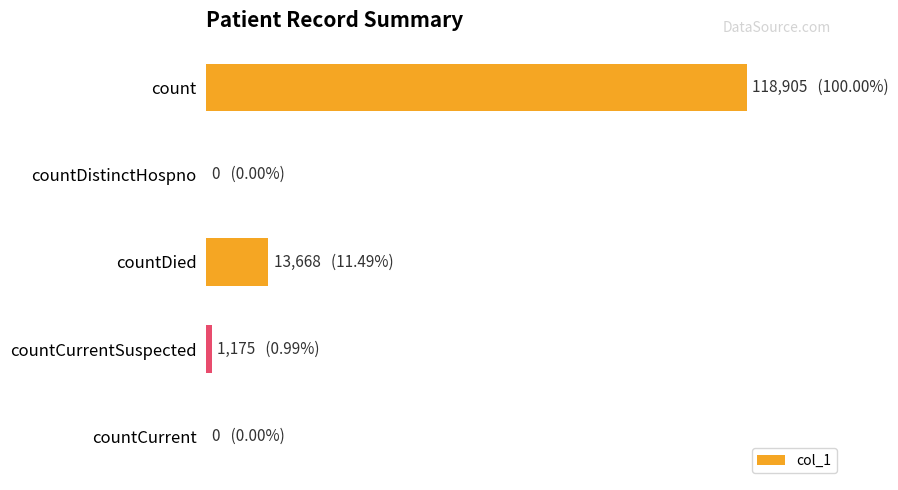

What is the maximum value shown in the chart?

118905